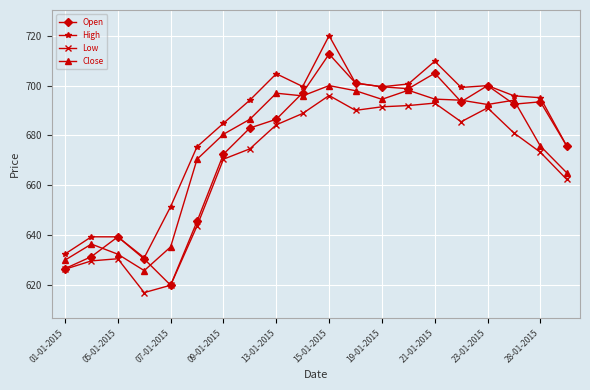

How many distinct data groups are displayed?

4